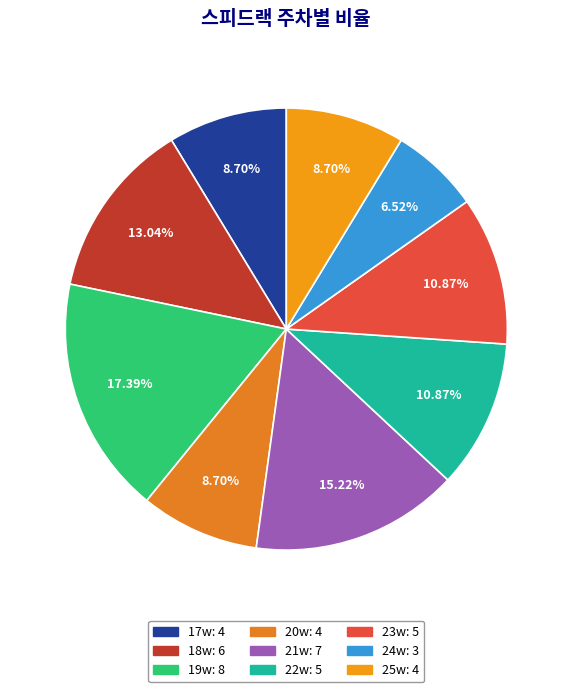

Is 23w the majority of the pie?

No